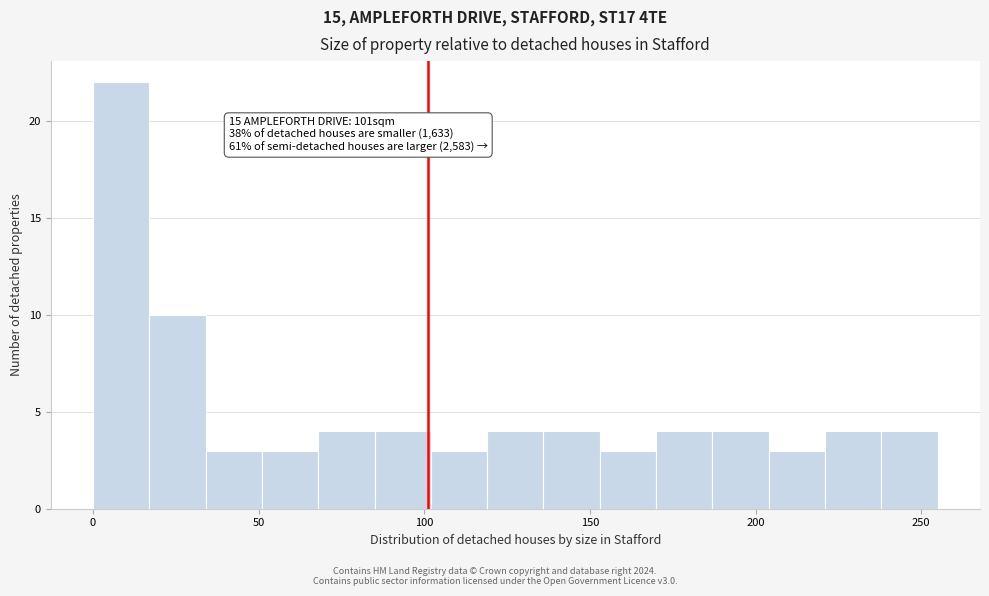

Read against the x-axis, roughly where is the centre of the tallest bar?

10